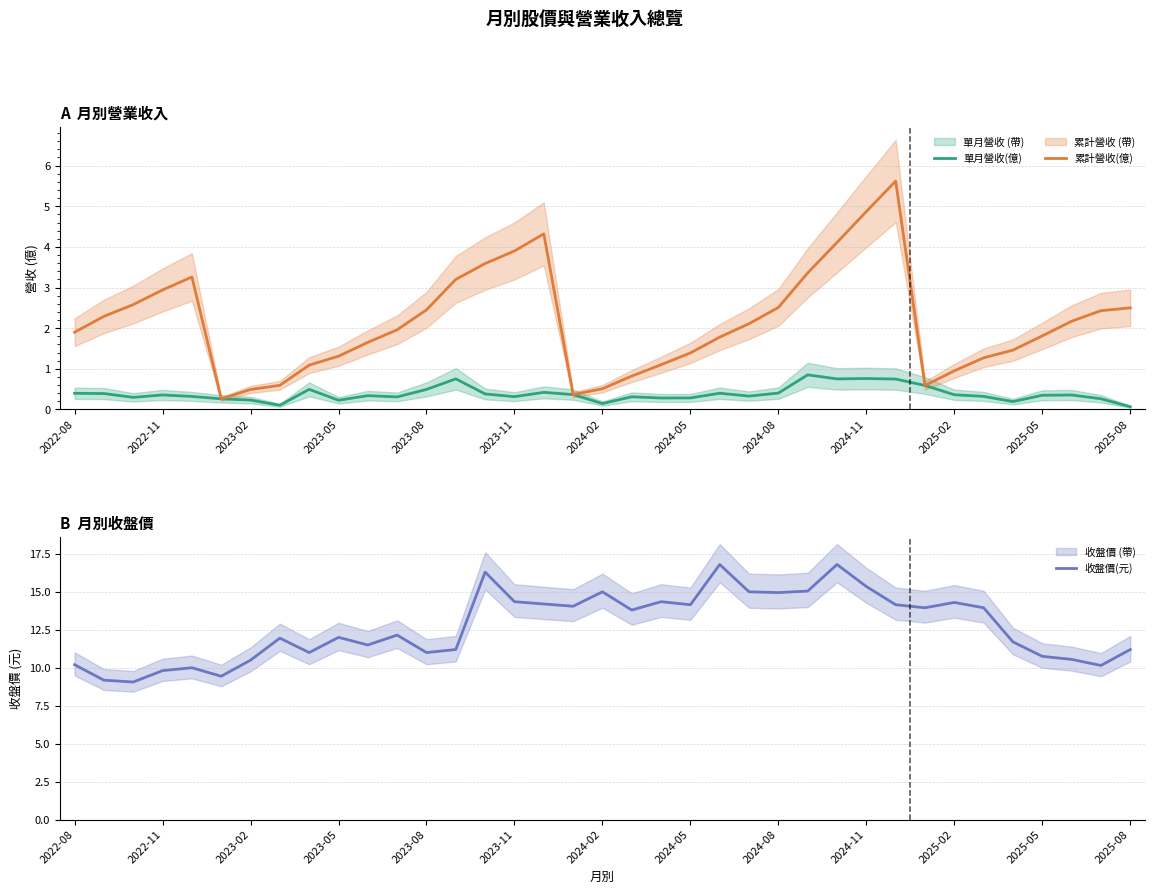

List the series in order of their peak value, highest first.

收盤價(元), 累計營收(億), 單月營收(億)